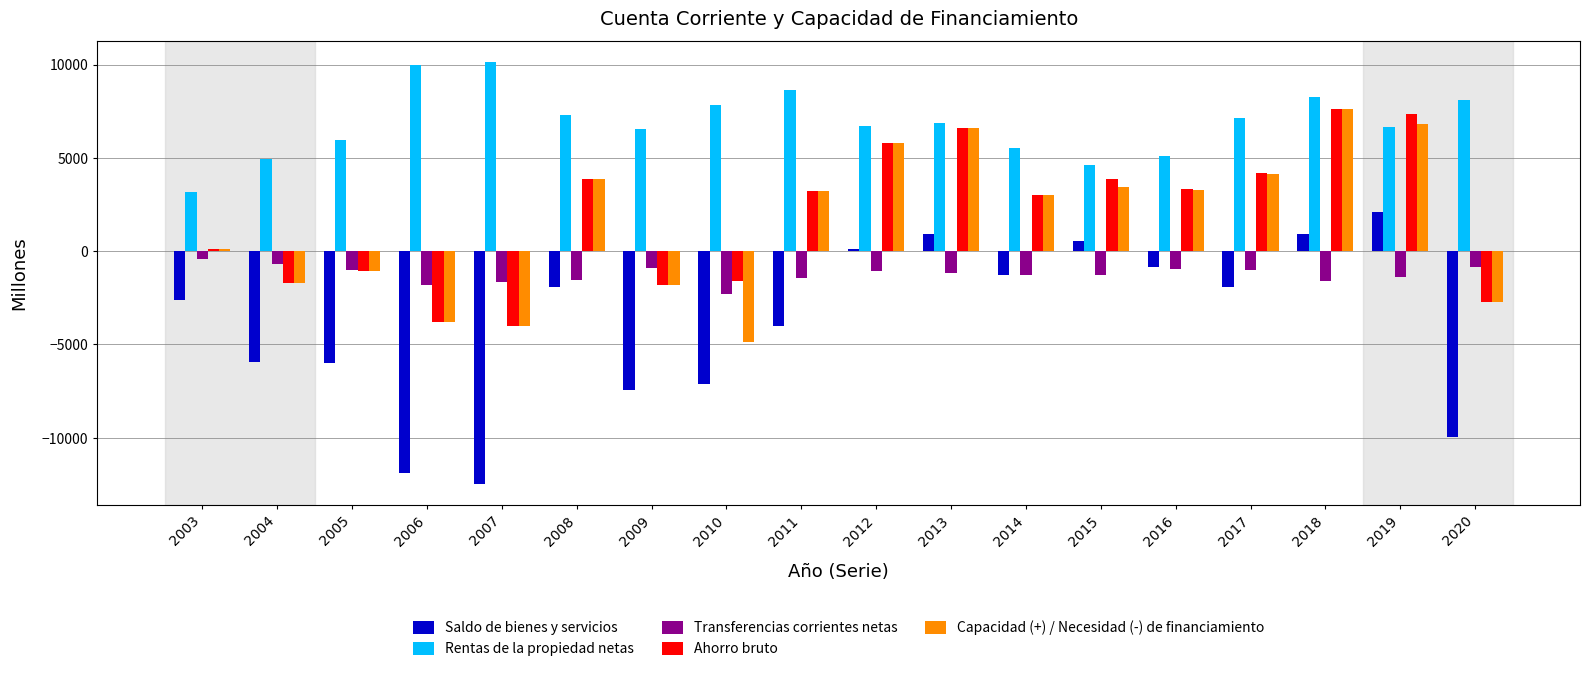

The value of Capacidad (+) / Necesidad (-) de financiamiento at 2020 is -1017. True or false?

False